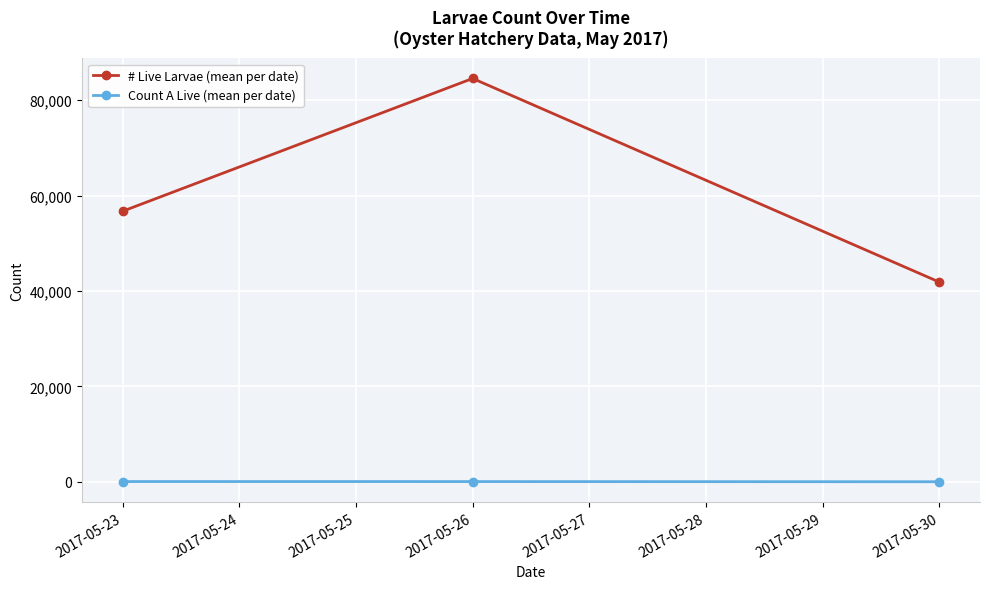

Rank the series by their maximum value, from lowest to highest.

Count A Live (mean per date), # Live Larvae (mean per date)